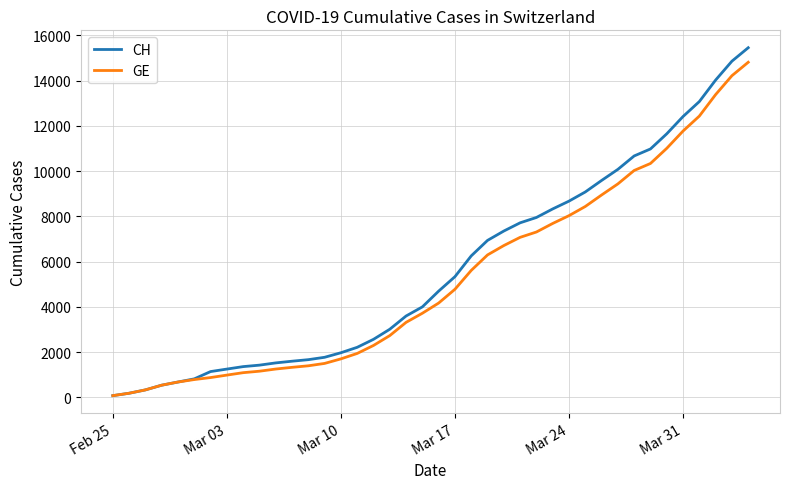

Which series has the largest range (max minus min)?

CH